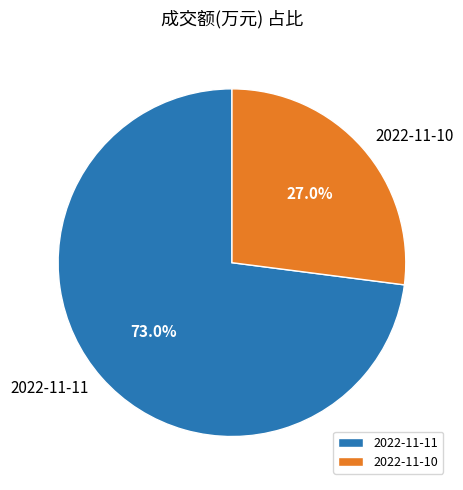

Is it true that 2022-11-11 is 73% of the pie?

True